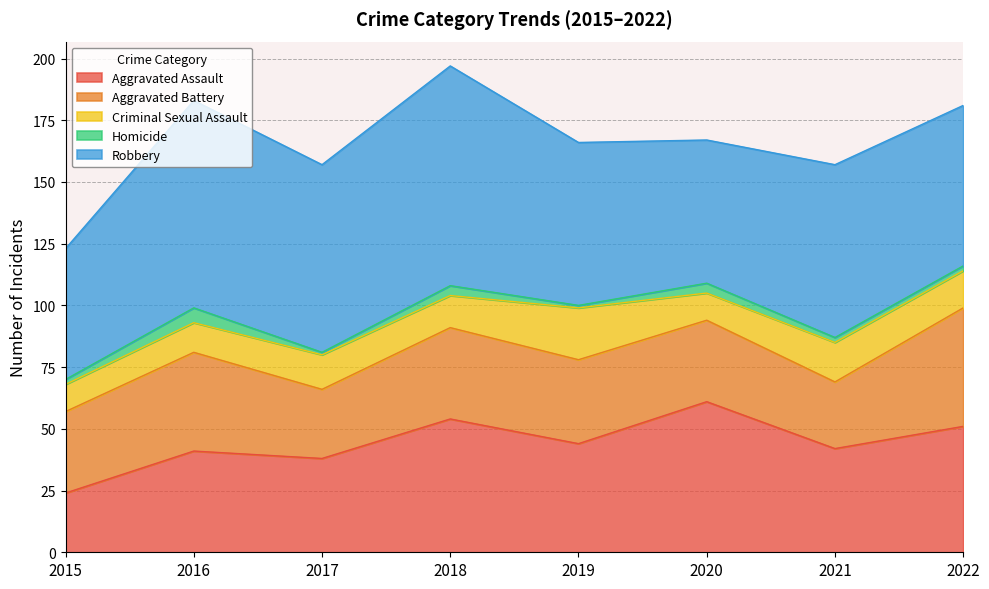

True or false: Aggravated Battery has more than 1 points higher than both neighbors.

True